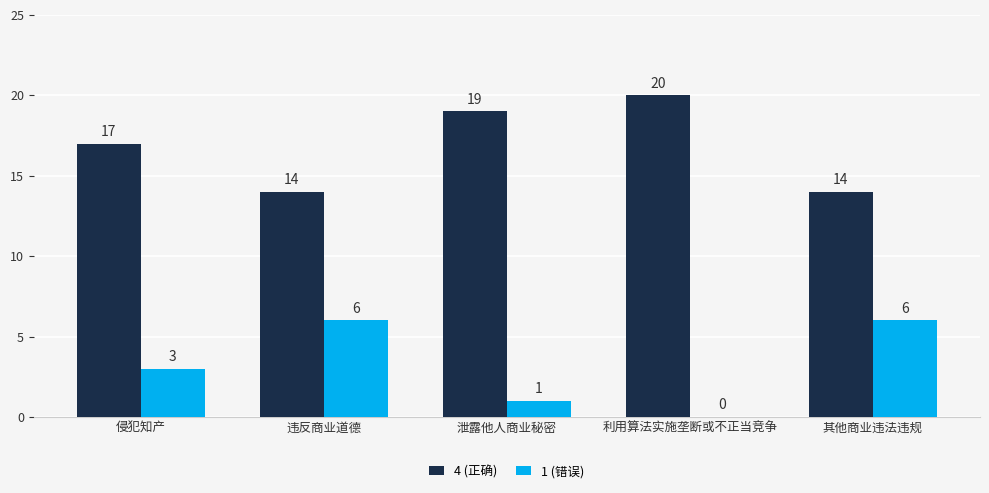

The 4 (正确) series shows 17 at 侵犯知产. True or false?

True